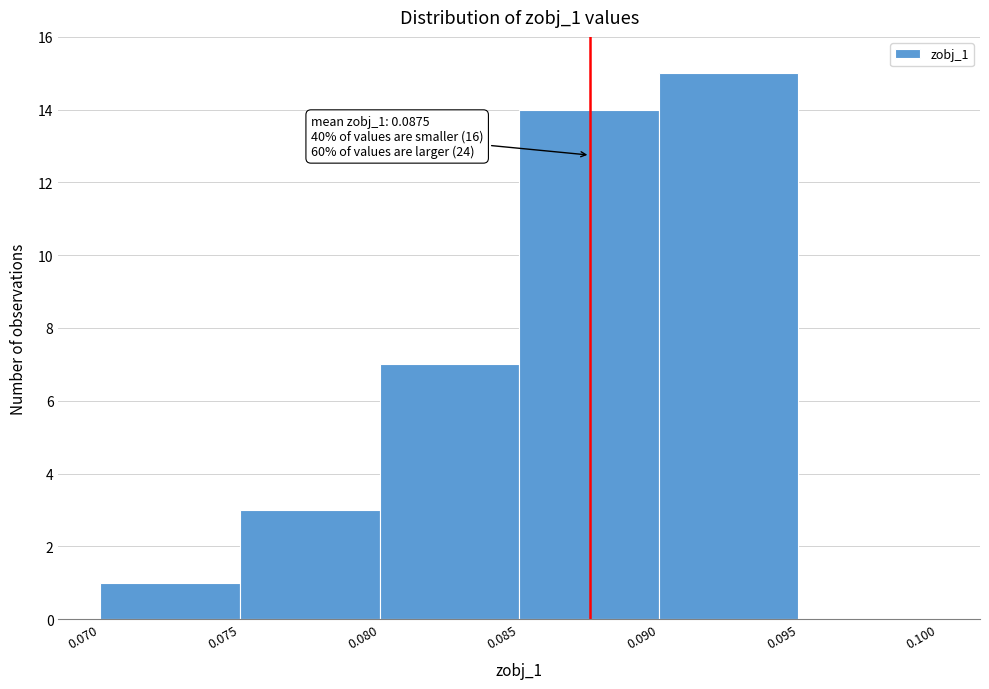

Over which range of the x-axis is the bar tallest?

0.090 to 0.095